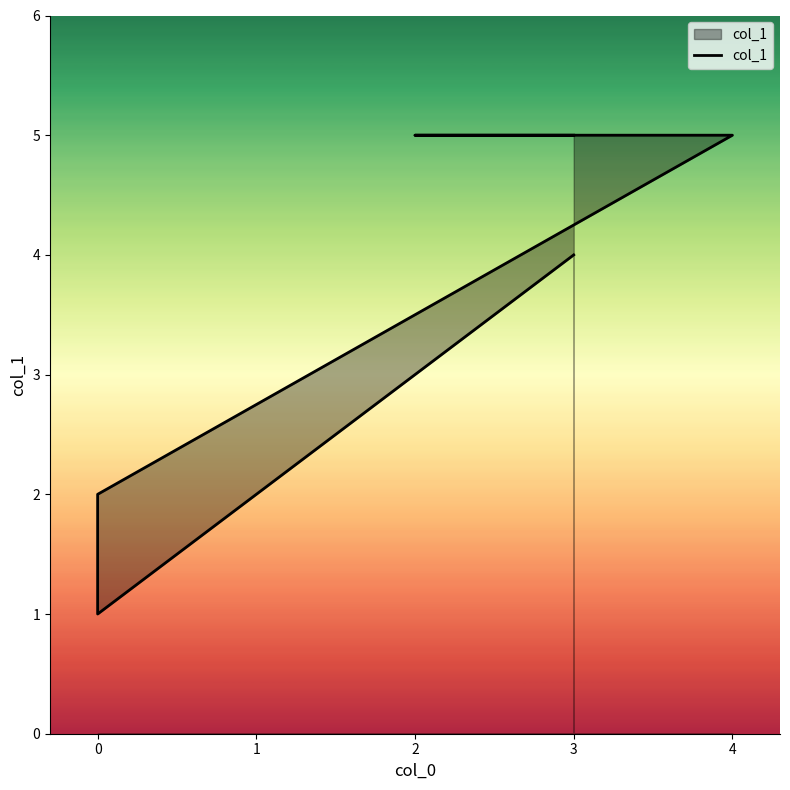

What is the difference between the second highest and second lowest values?

3